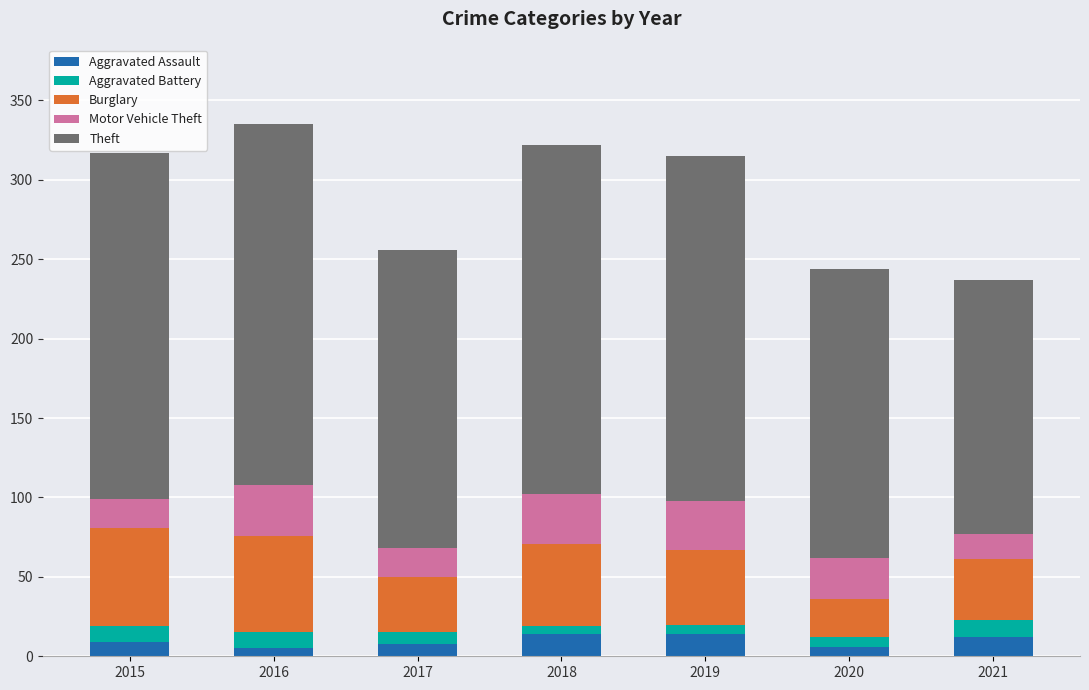

What is the maximum value for Aggravated Assault?

14